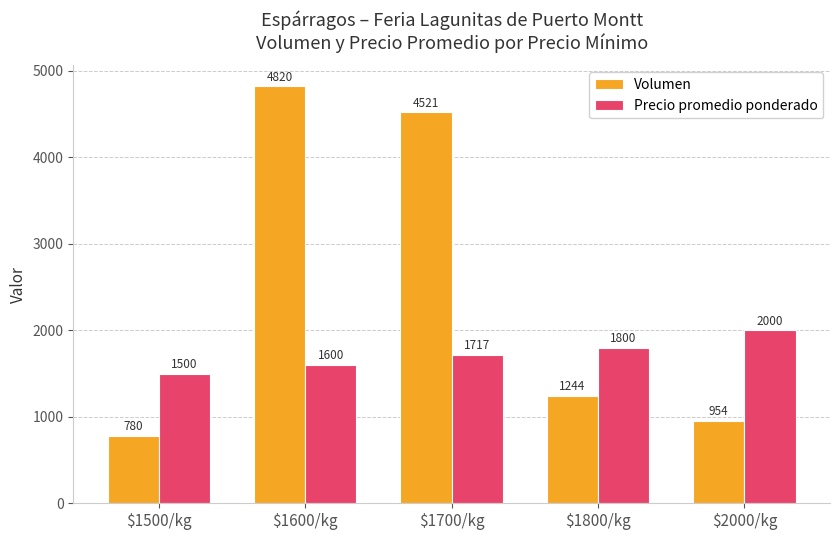

What is the difference between the Precio promedio ponderado values at $1800/kg and $1700/kg?

83